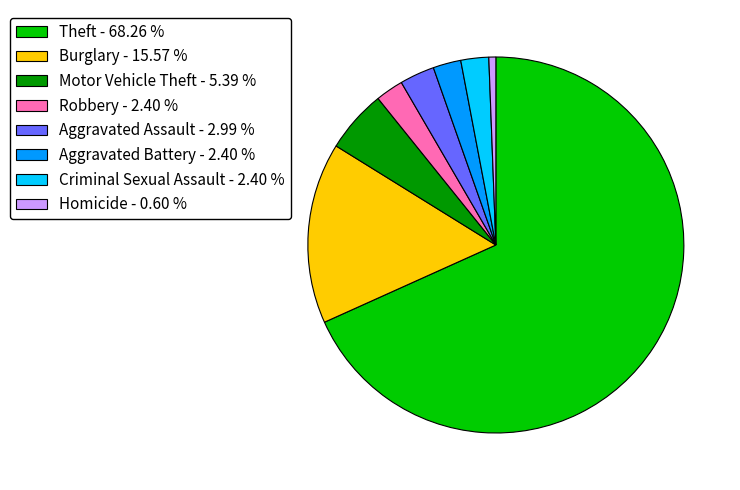

Do Robbery - 2.40 % and Theft - 68.26 % together represent more than half of the pie?

Yes